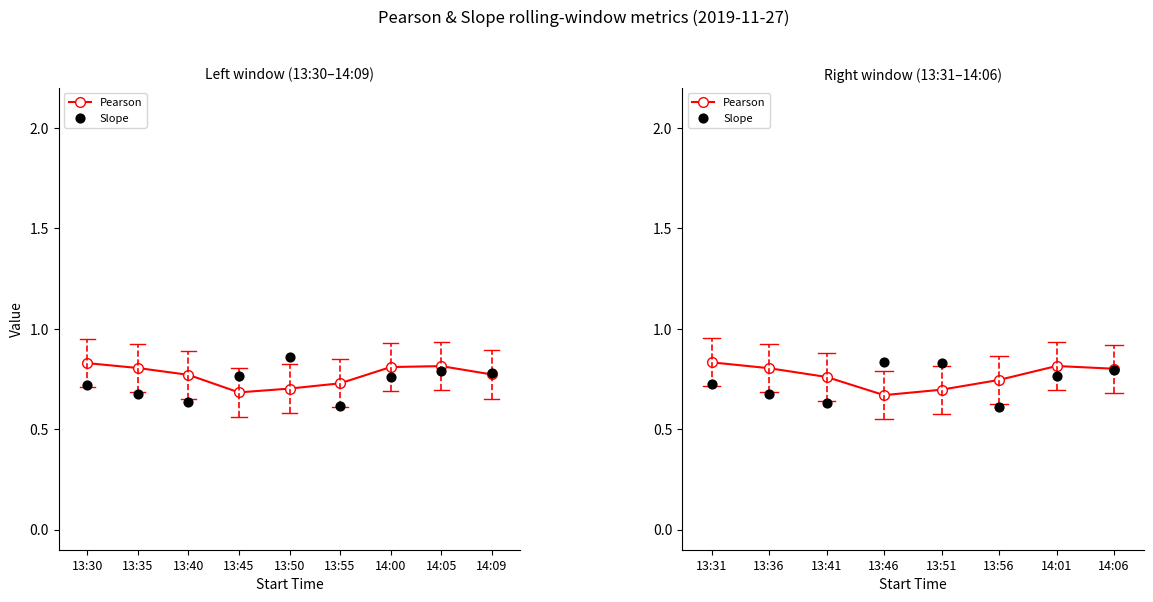

What are all the series names shown in the legend?

Pearson, Slope